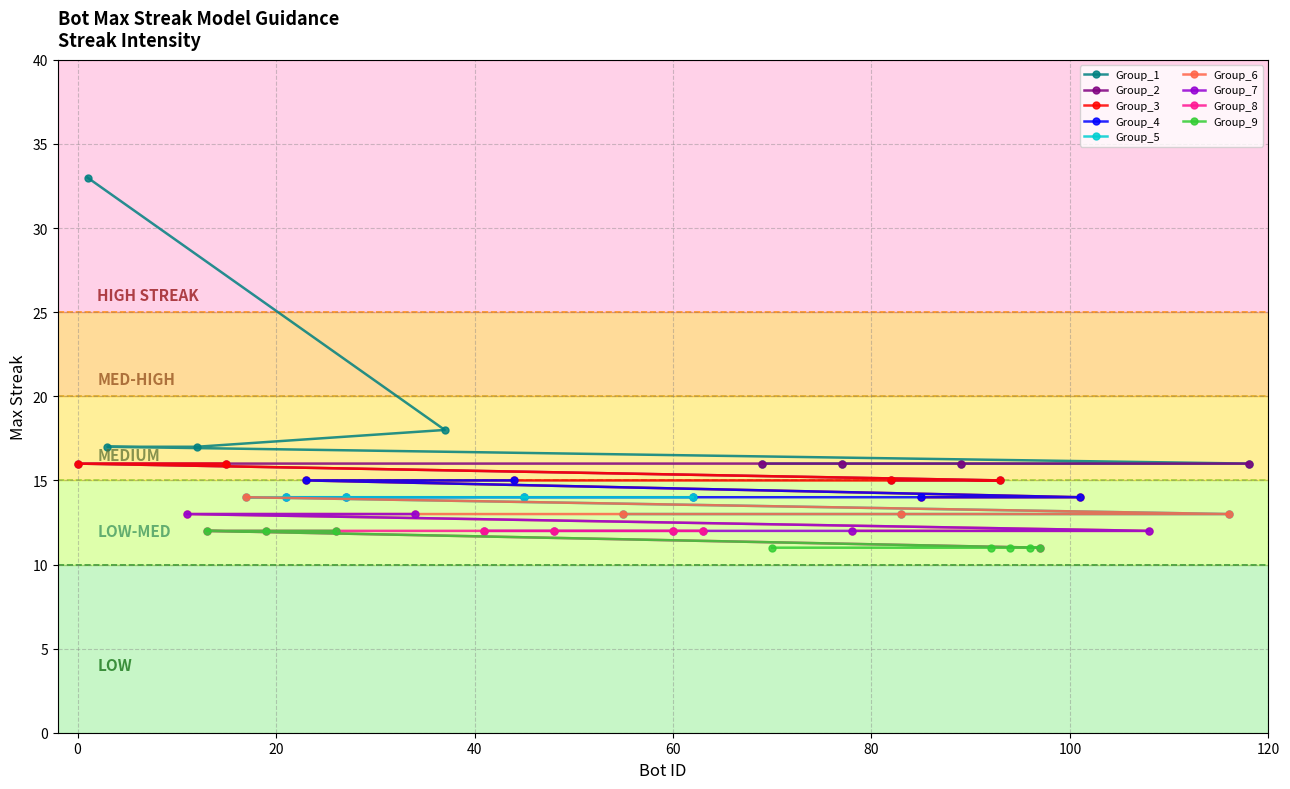

What is the label of the 26th point from the right?

101